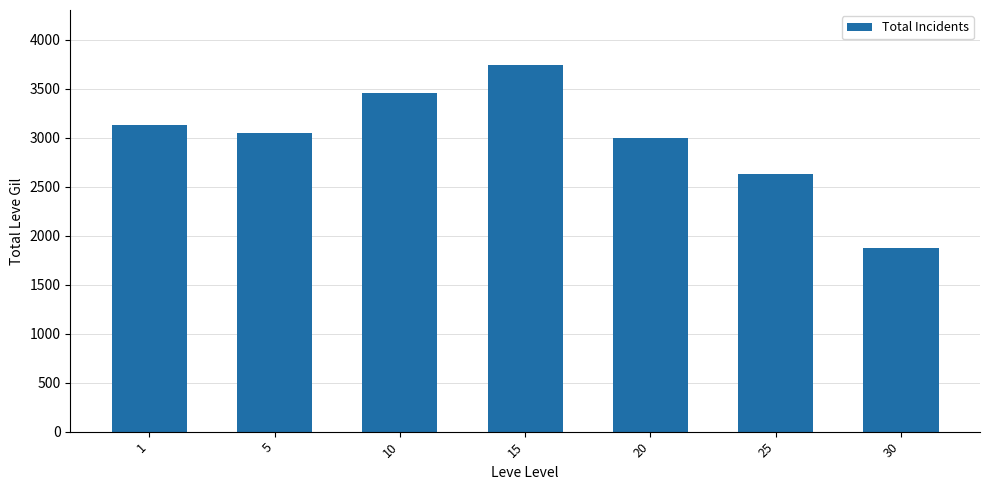

What is the sum of the values at 15 and 5?

6790